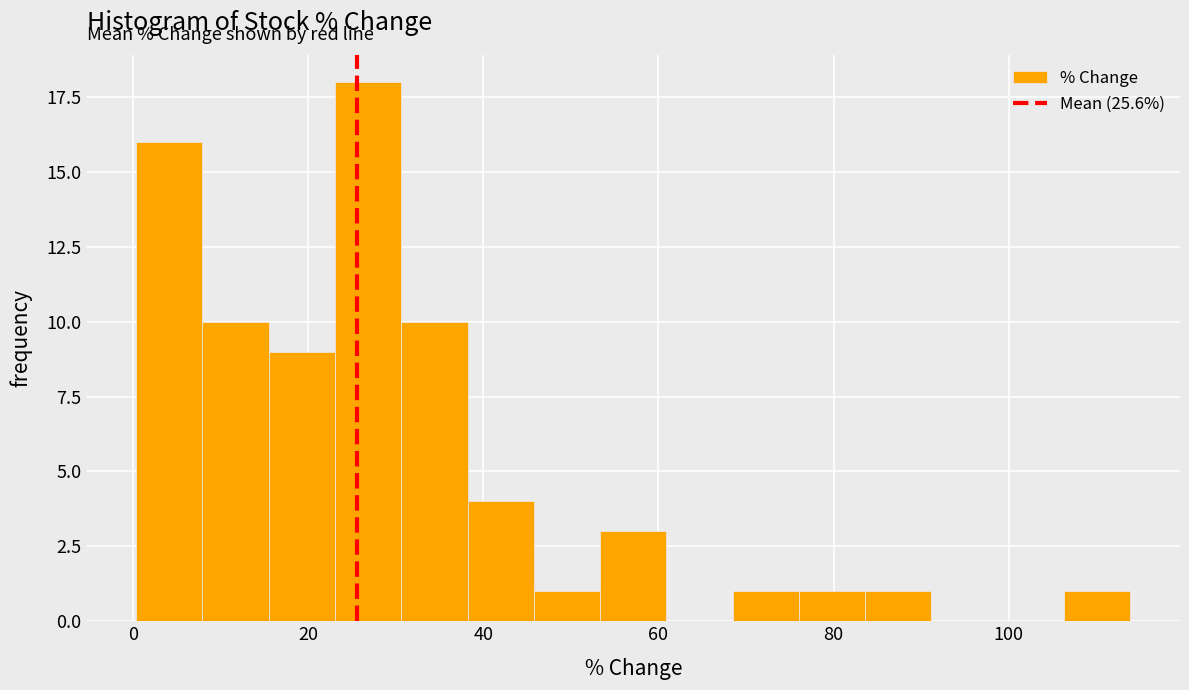

Around what value on the x-axis is the tallest bar? Give the approximate position of its centre, as read against the axis.

26